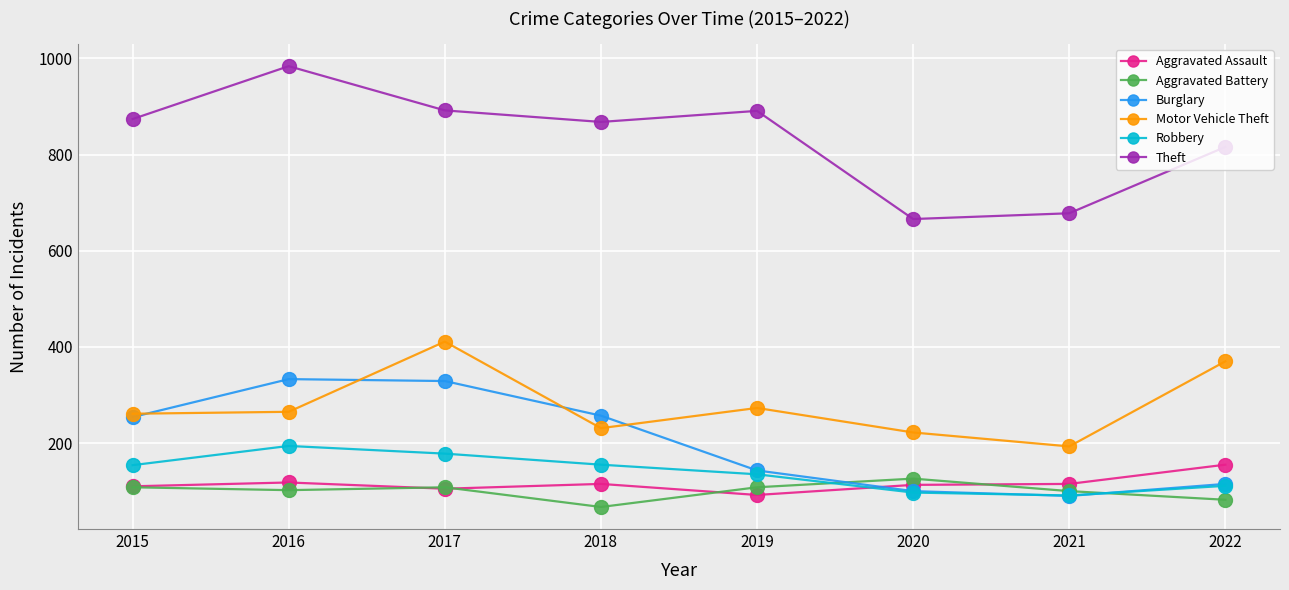

How many values in the Robbery series are below 154?

4